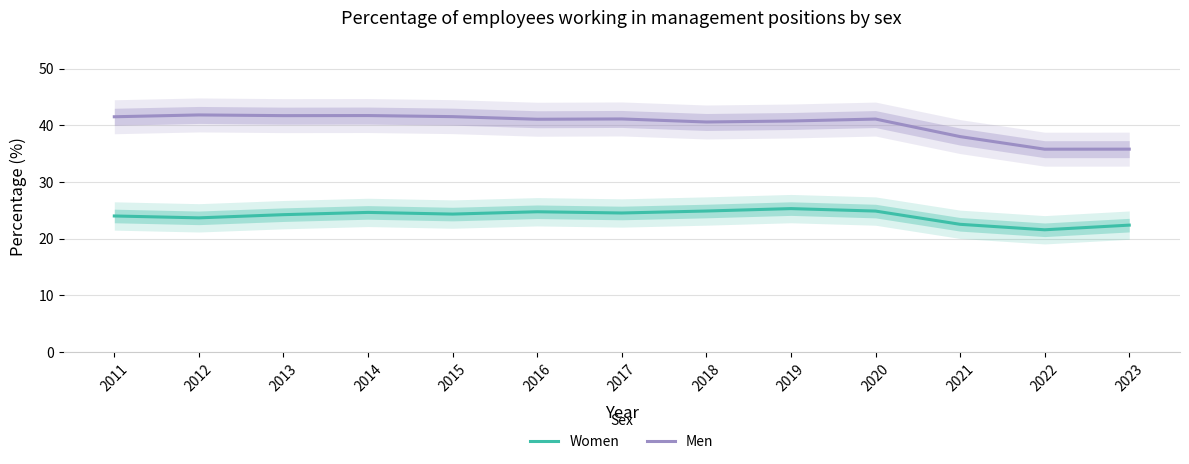

Does the chart have visible grid lines?

Yes